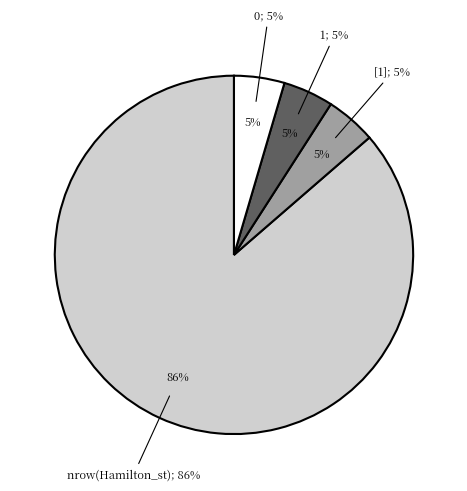

What percentage is the [1] slice, to the nearest percent?

5%